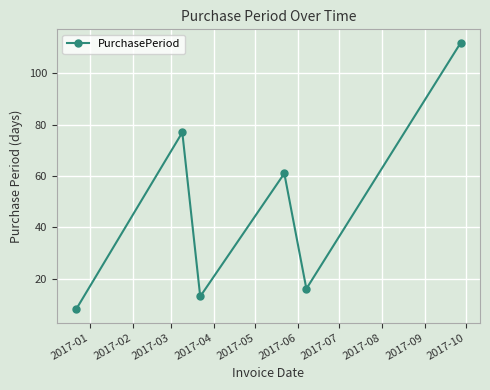

What is the maximum value shown in the chart?

112